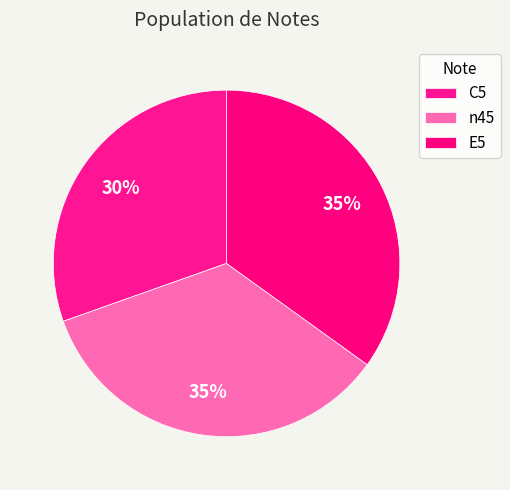

To the nearest percent, what is the combined percentage of E5 and n45?

70%